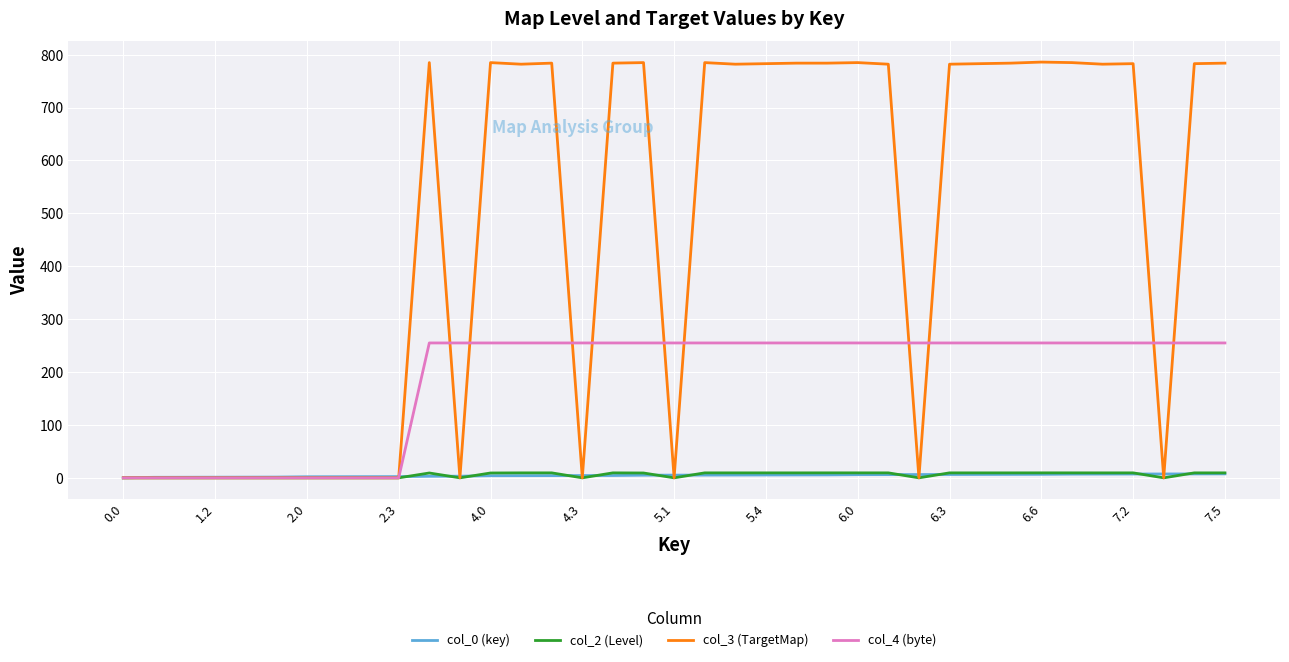

What is the highest value of the col_3 (TargetMap) series?

786.0